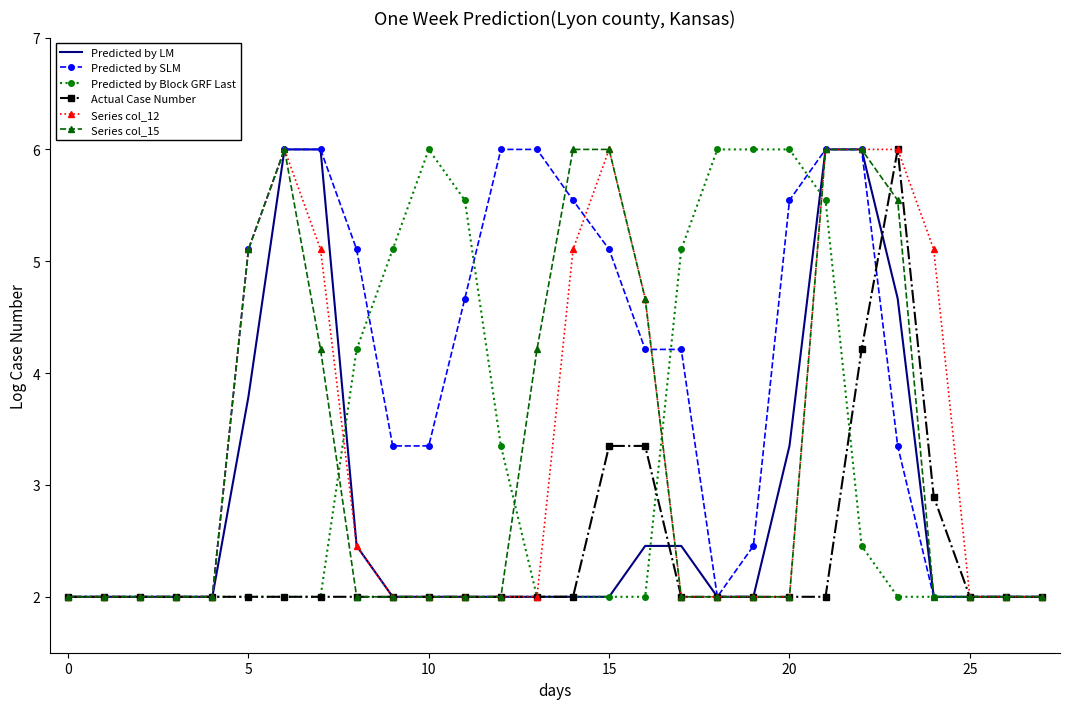

What is the smallest value displayed?

2.0